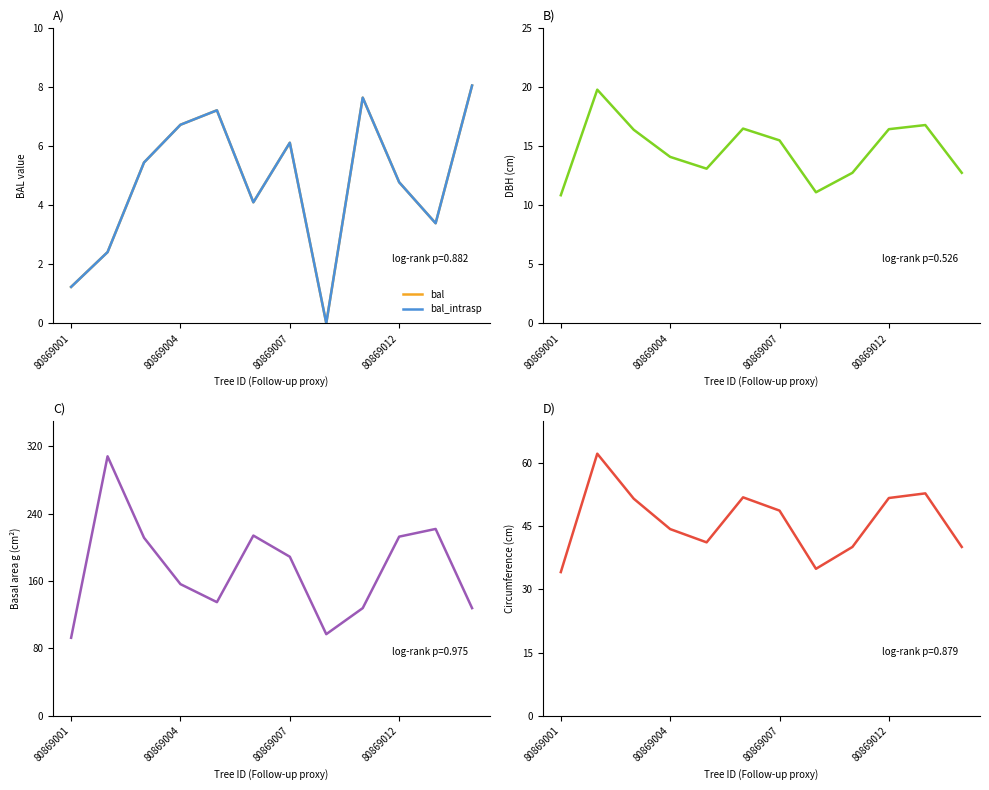

What is the difference between the maximum and minimum values in the dbh series?

9.0